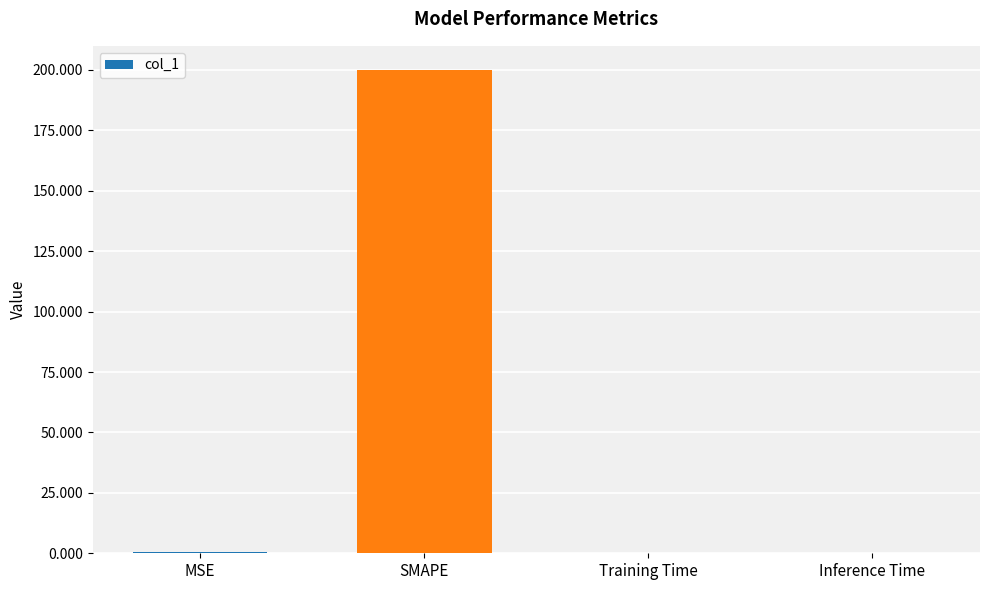

The value at SMAPE is 200.0. True or false?

True